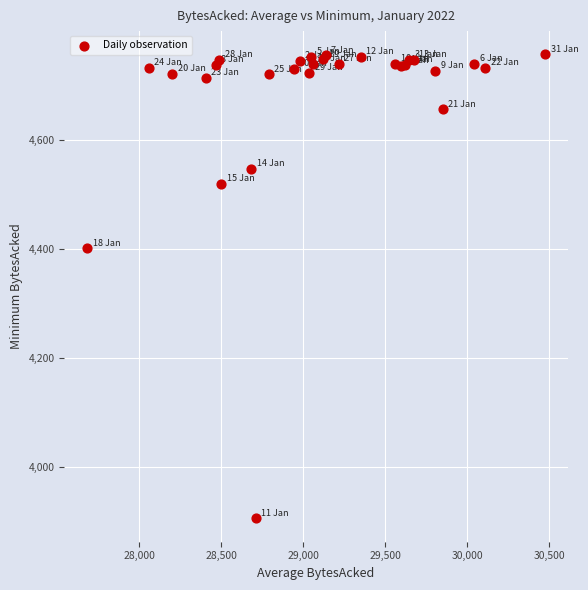

What Y value in the scatter plot is closest to 4331?

4401.0